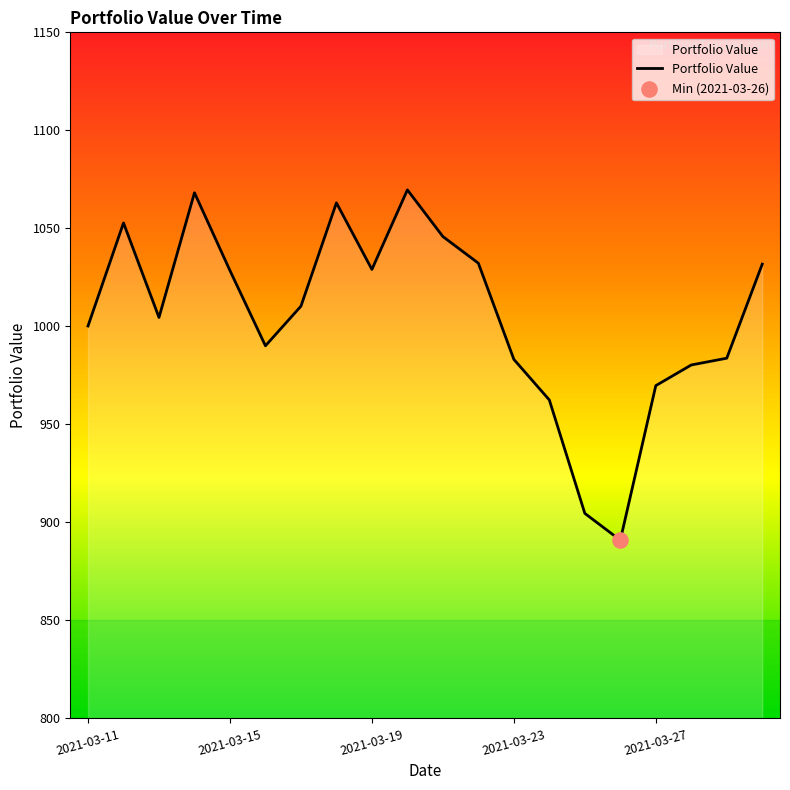

What is the difference between the maximum and minimum values?

178.7